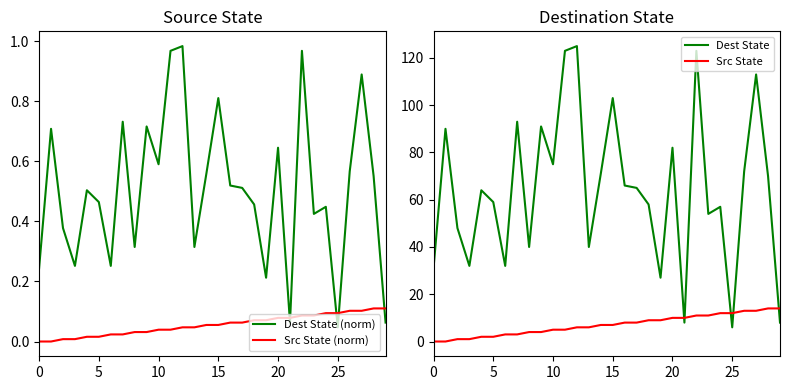

Is it true that Src State equals 0 at 0?

True